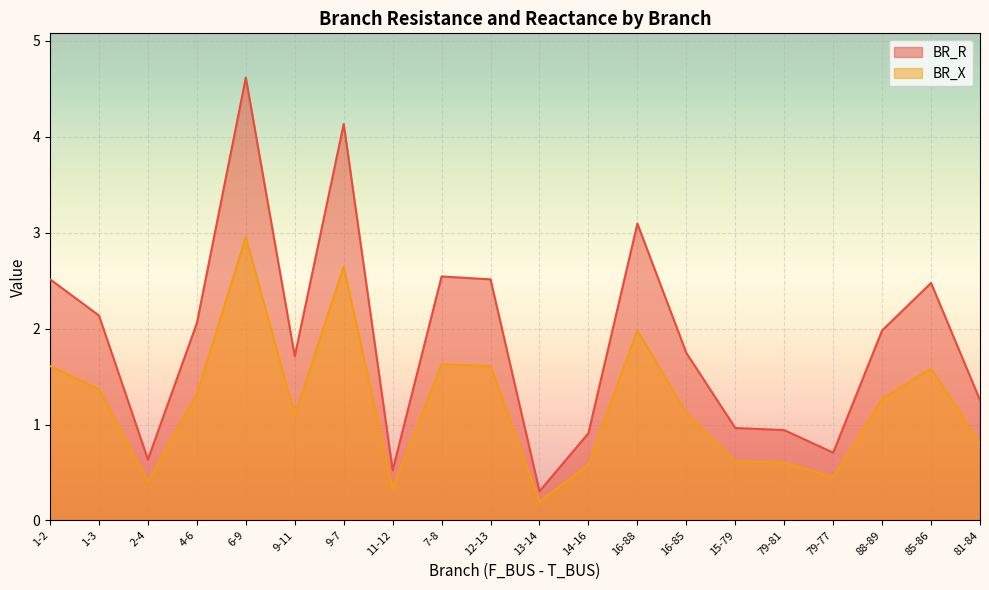

How many distinct data groups are displayed?

2